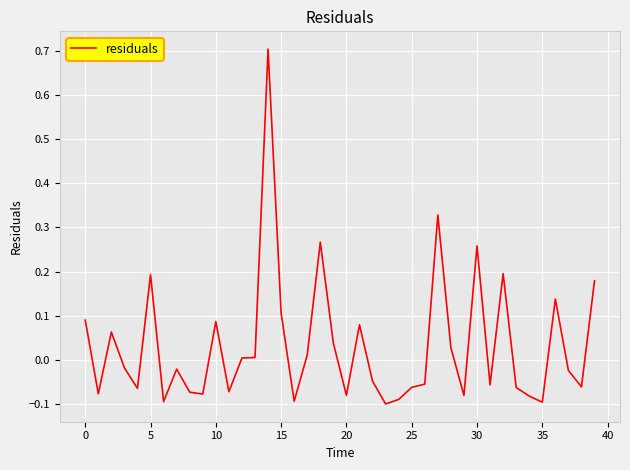

What is the greatest value displayed?

0.7